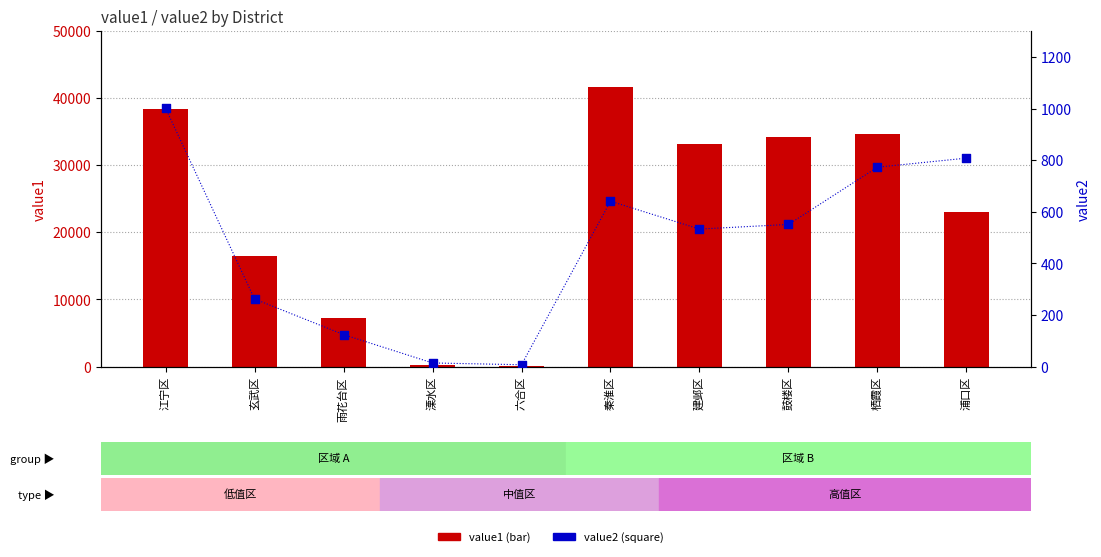

Which series has the largest Y range (max minus min)?

value1